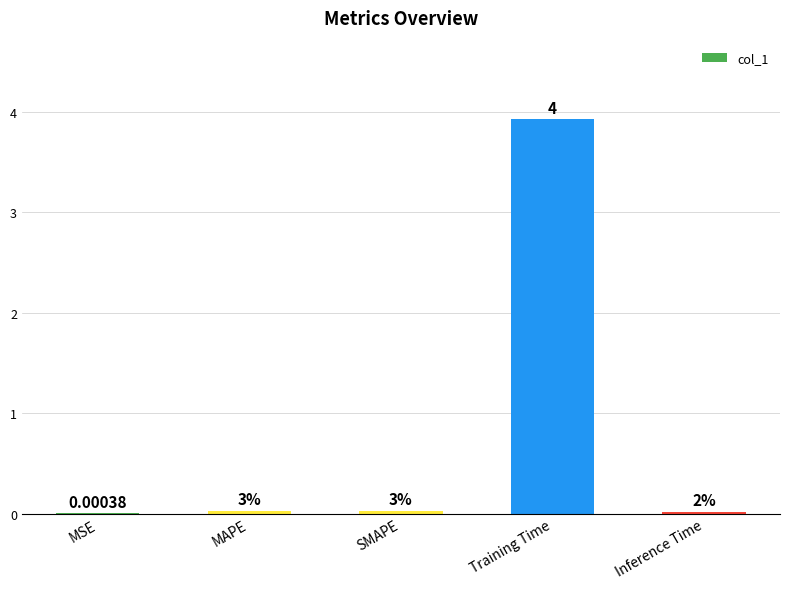

Are the bars horizontal?

No